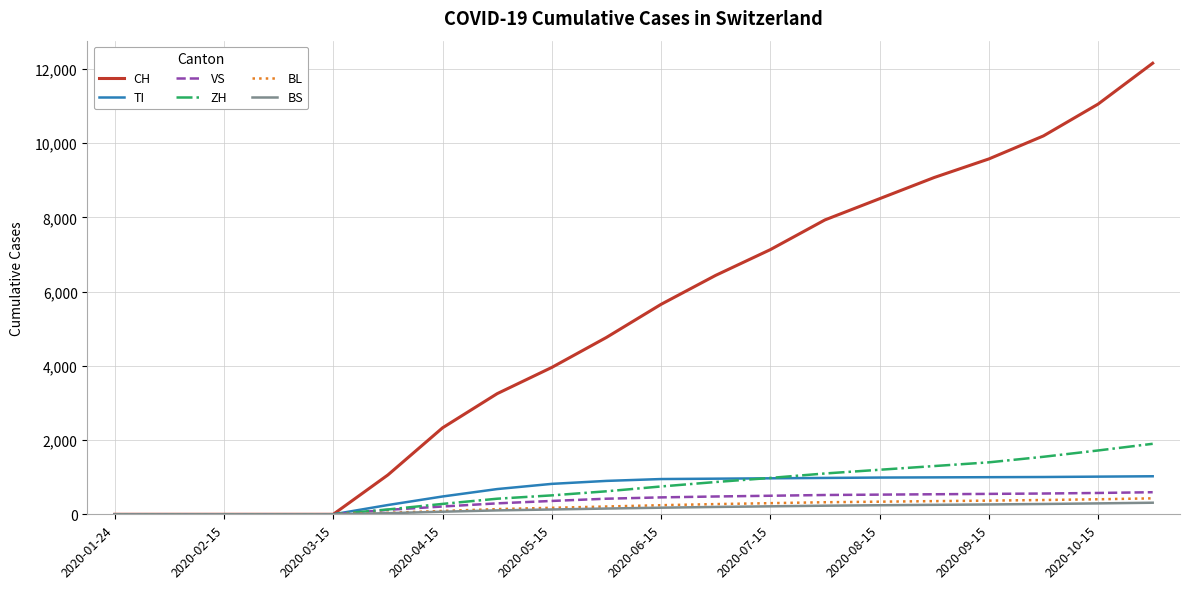

What is the greatest value displayed?

12156